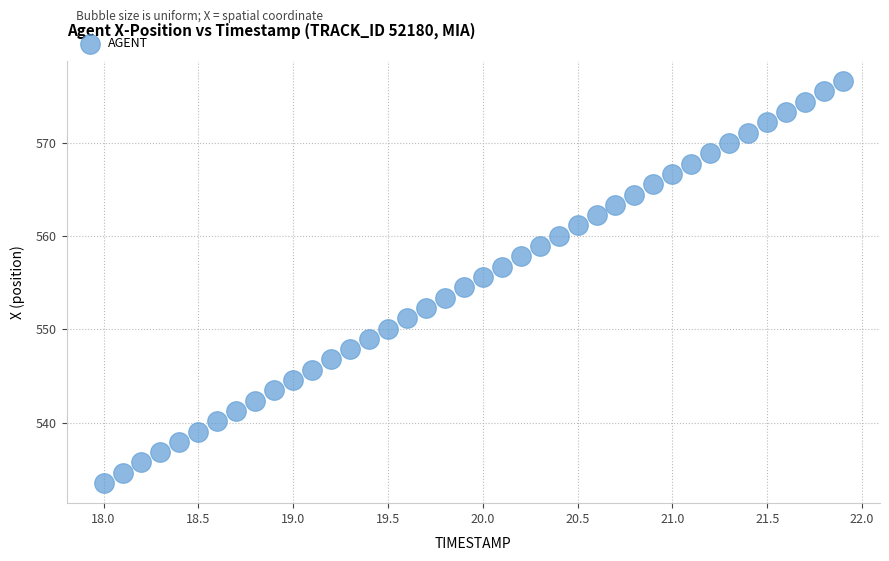

What is the range of X values (max minus min)?

3.9